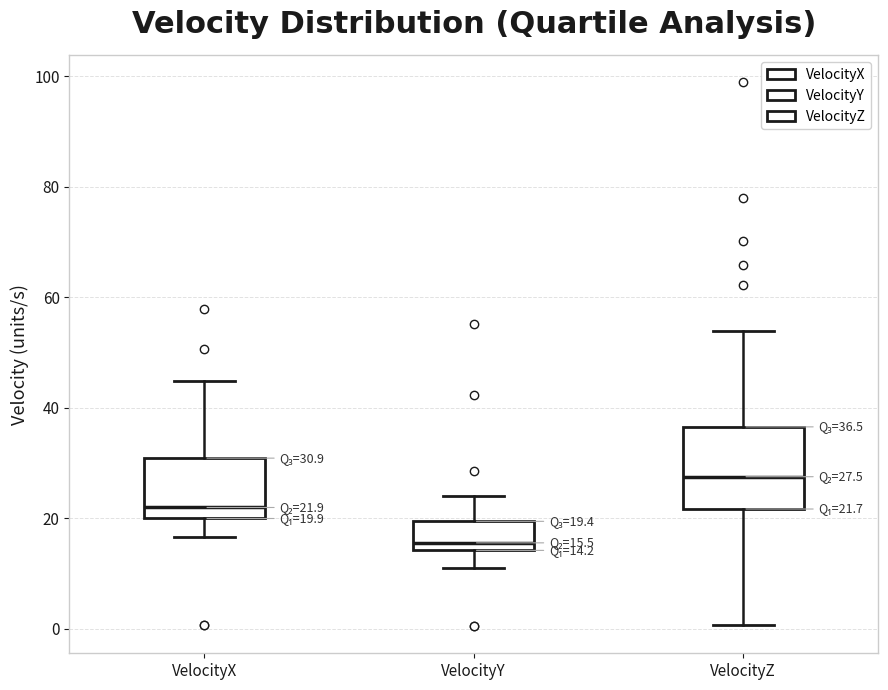

Which box is the tallest, from its lower edge to its upper edge?

VelocityZ